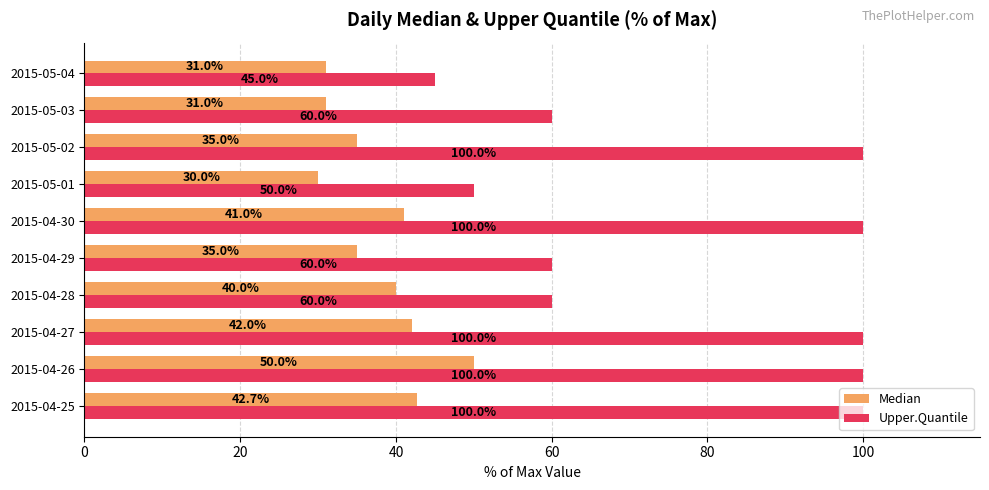

Between 2015-04-26 and 2015-04-29, which series saw the biggest shift?

Upper.Quantile